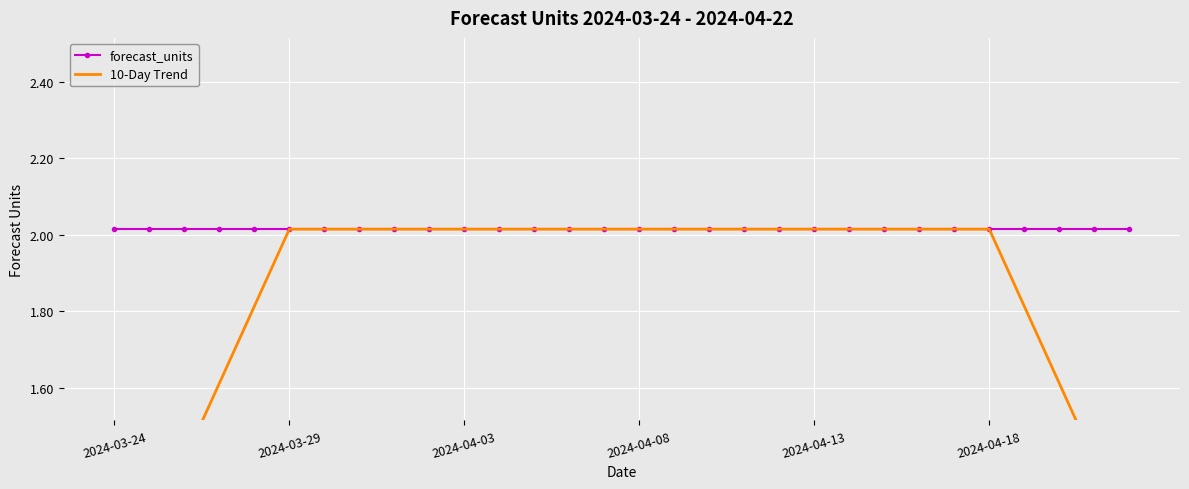

What position from the right is 8?

22